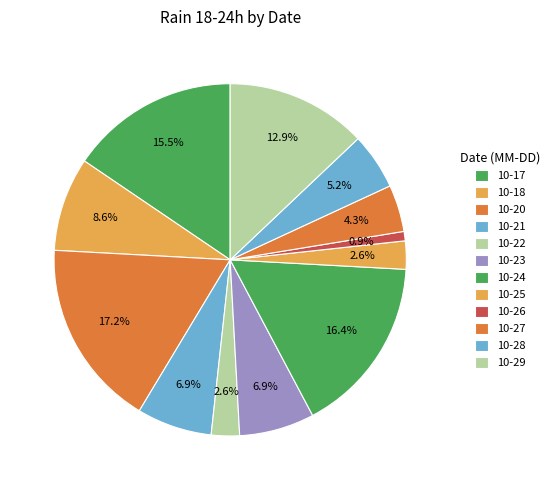

How many segments does this pie chart have?

12